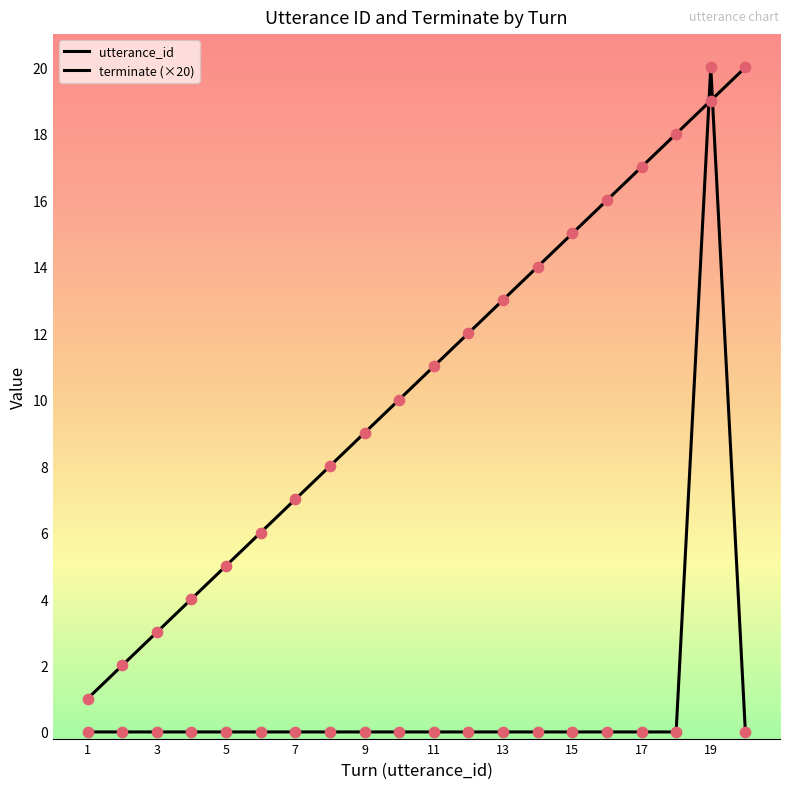

How many lines are shown in the chart?

2